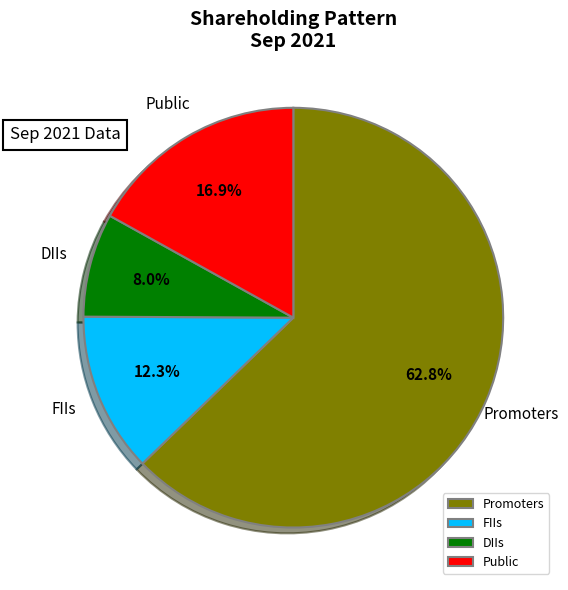

Count the number of slices in the pie.

4